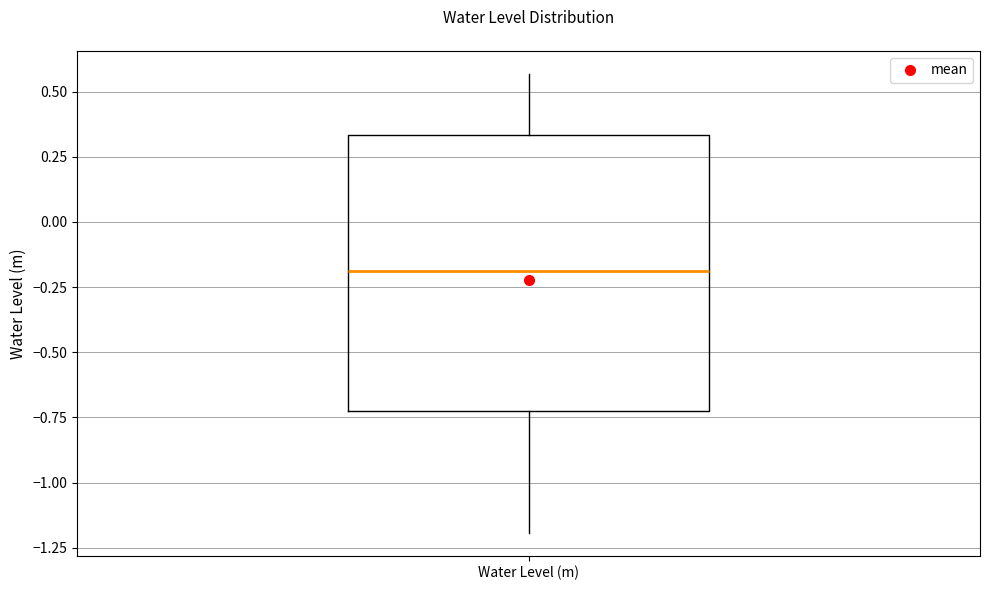

Read this box plot against the y-axis: the position of the median line, the range covered by the box, and the ends of both whiskers. The values are not printed on the chart, so give them approximately, as read against the axis.

median -0.20, box -0.75 to 0.35, whiskers -1.20 to 0.55